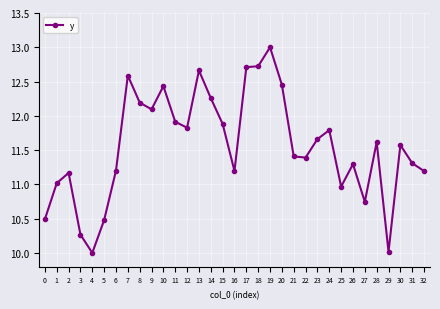

How many values exceed 11?

26